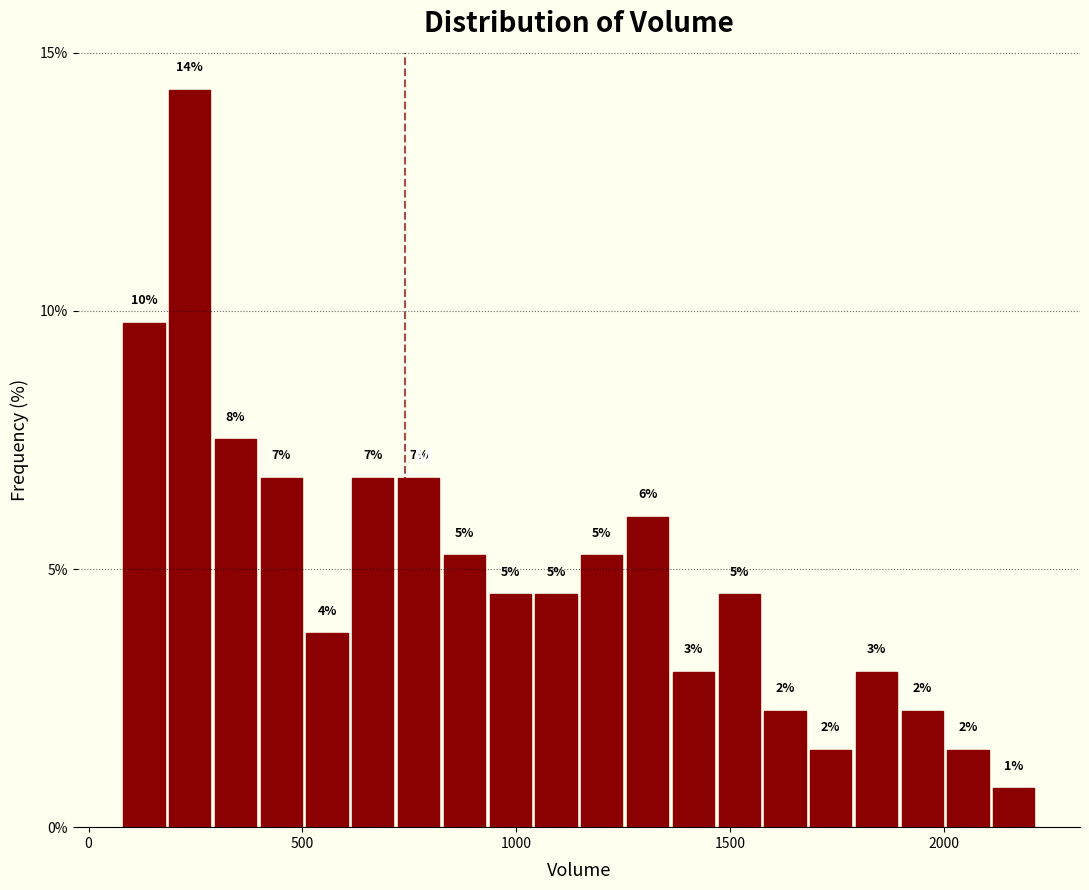

Read against the x-axis, roughly where is the centre of the tallest bar?

250